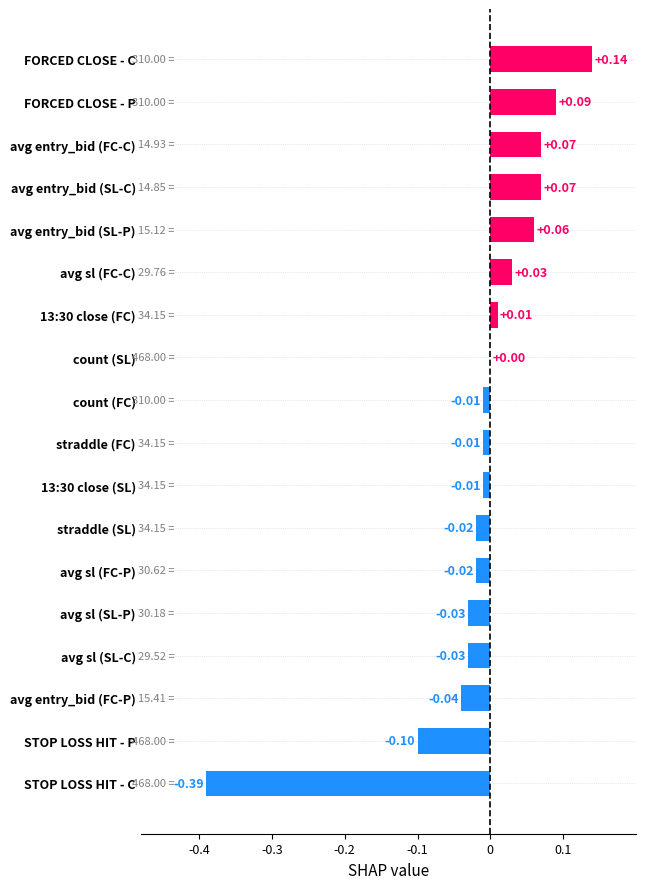

Are the bars horizontal?

Yes